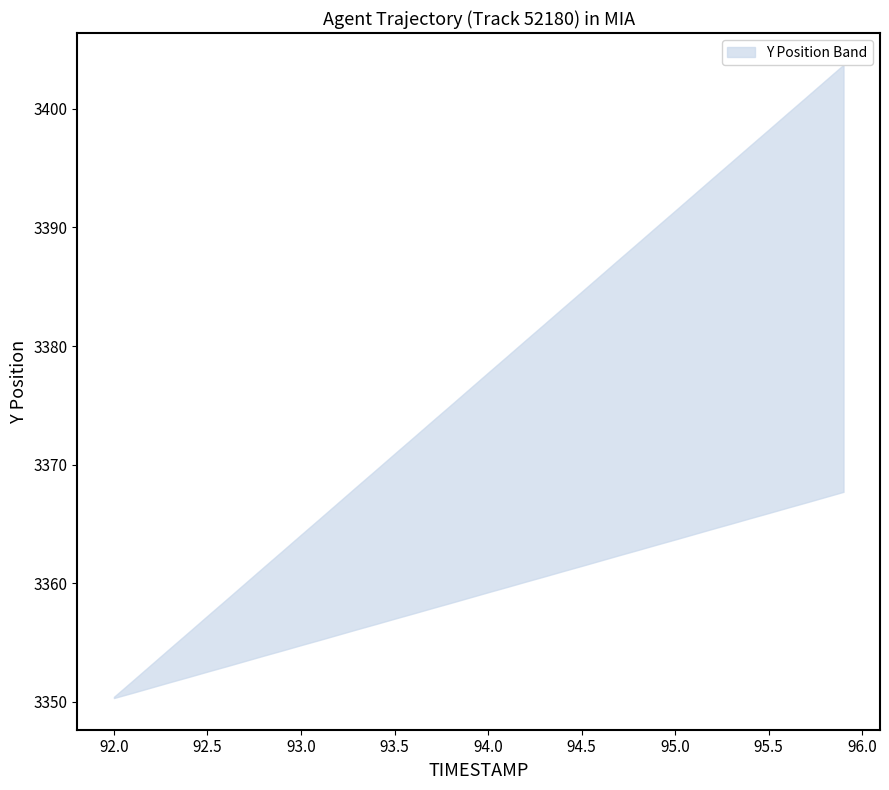

Does the chart have visible grid lines?

No